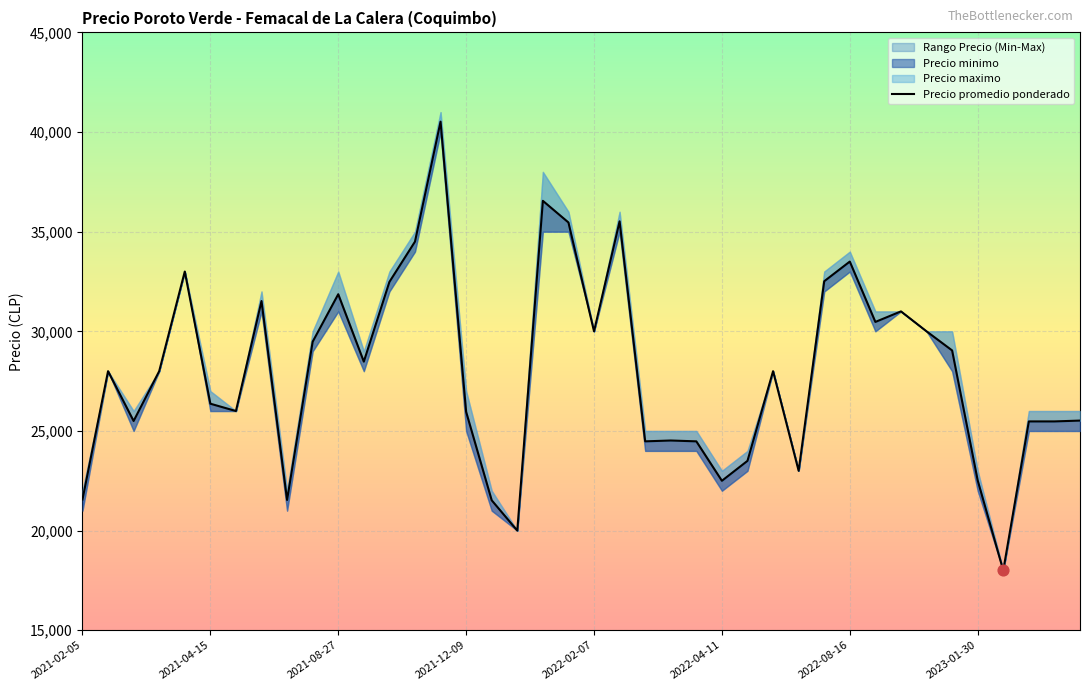

Which series has the widest spread of Y values?

Precio maximo